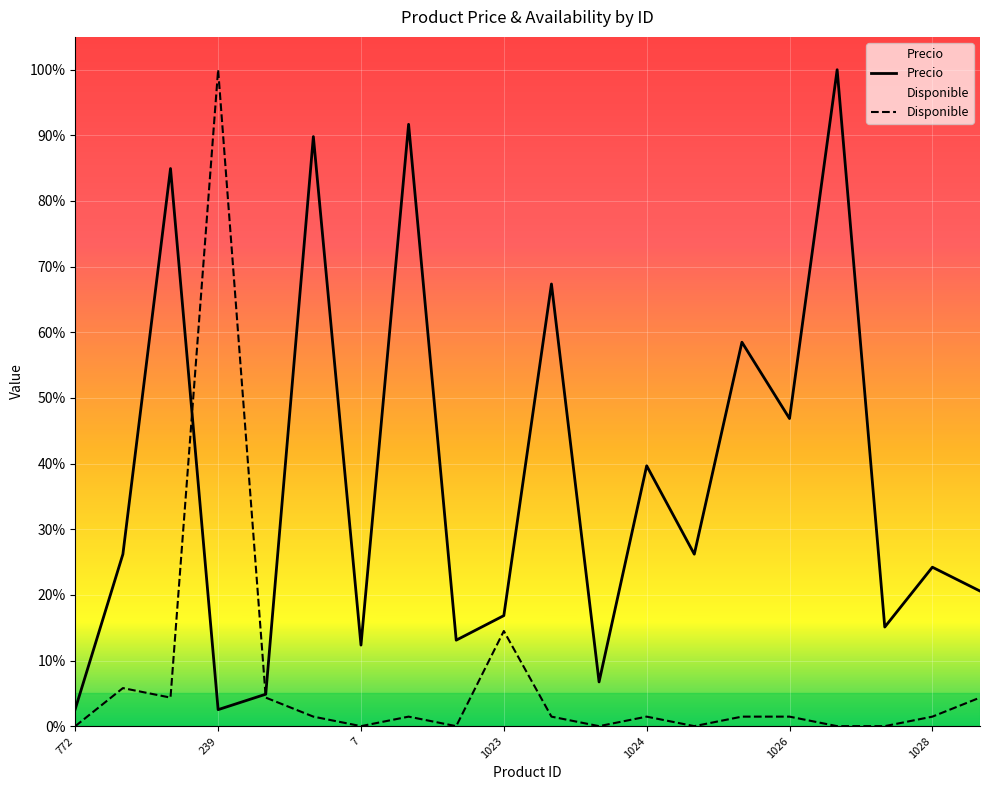

What is the difference between the maximum and minimum values in the Disponible series?

1.0